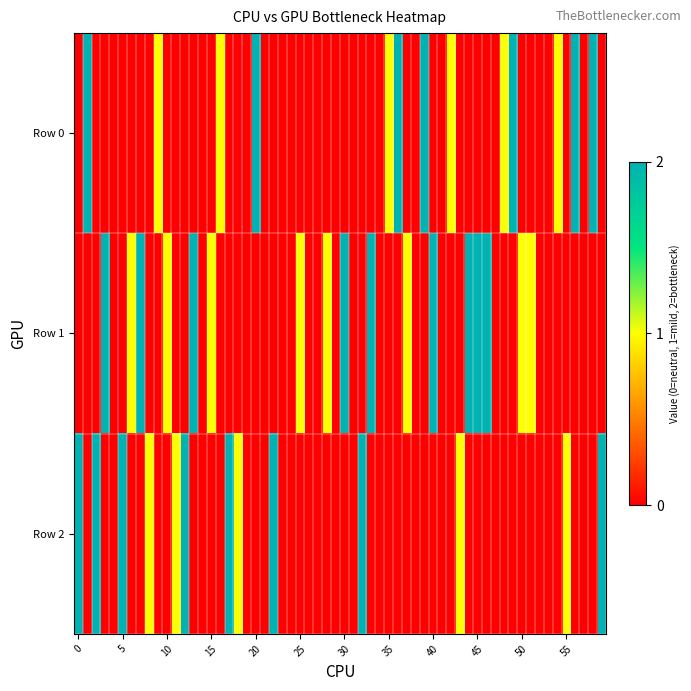

Which category has the highest value across all series?

1